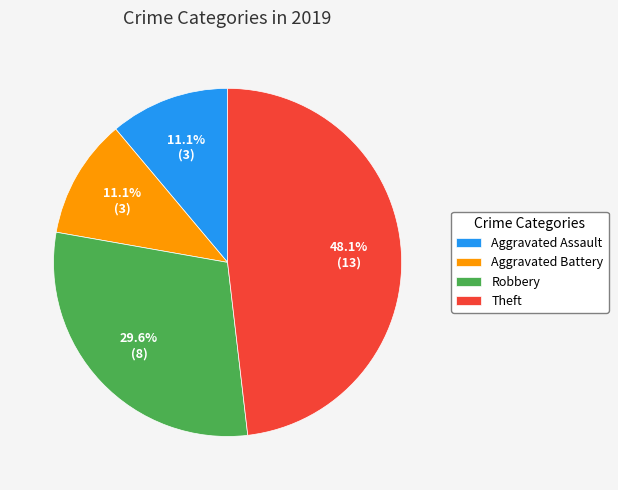

Which has a higher value, Aggravated Battery or Theft?

Theft